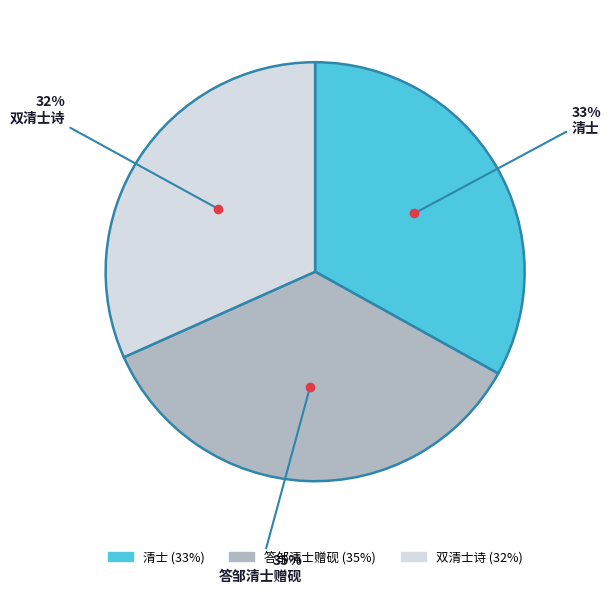

Rank the categories by value from lowest to highest.

双清士诗, 清士, 答邹清士赠砚